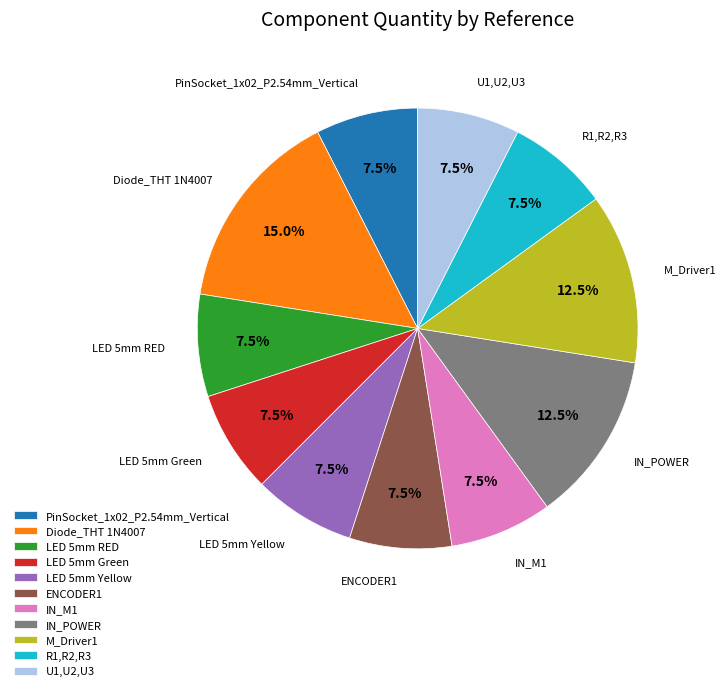

True or false: LED 5mm Green accounts for 20% of the total.

False